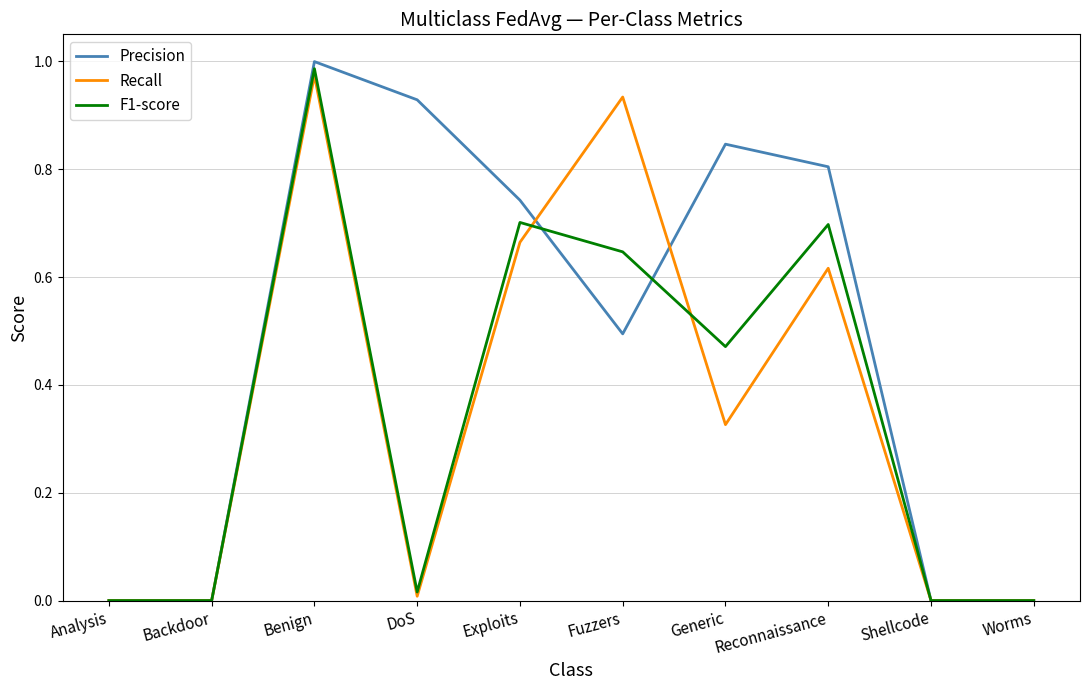

What position from the left is Exploits?

5